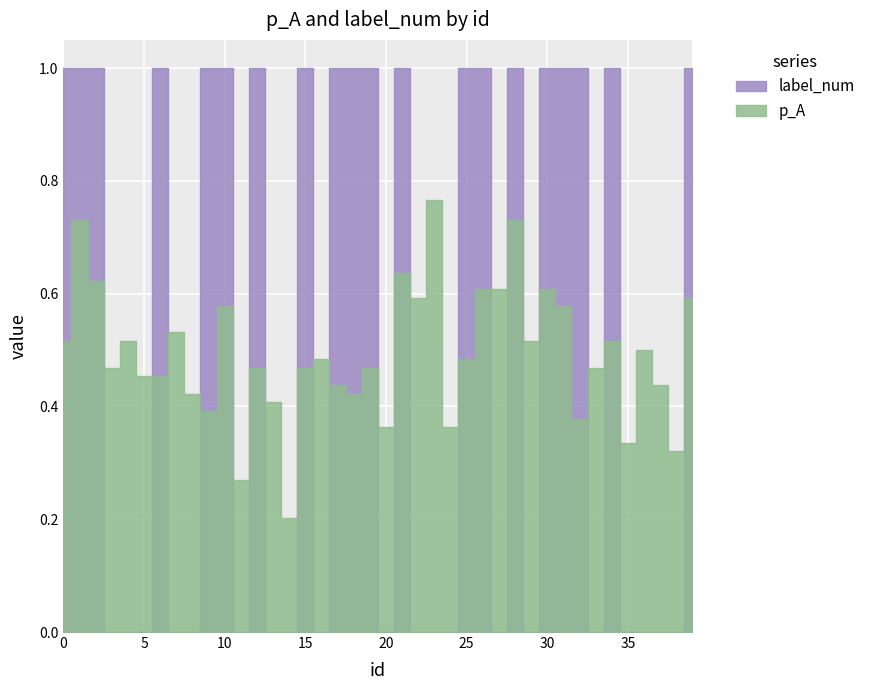

What are all the series names shown in the legend?

p_A, label_num